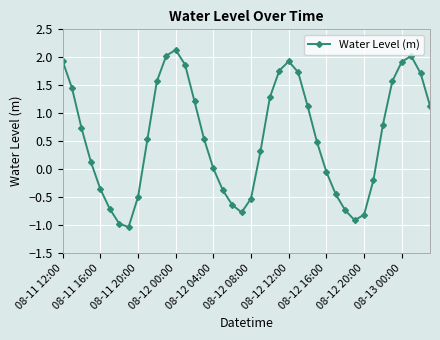

What is the value of the 3rd point from the left?

0.7